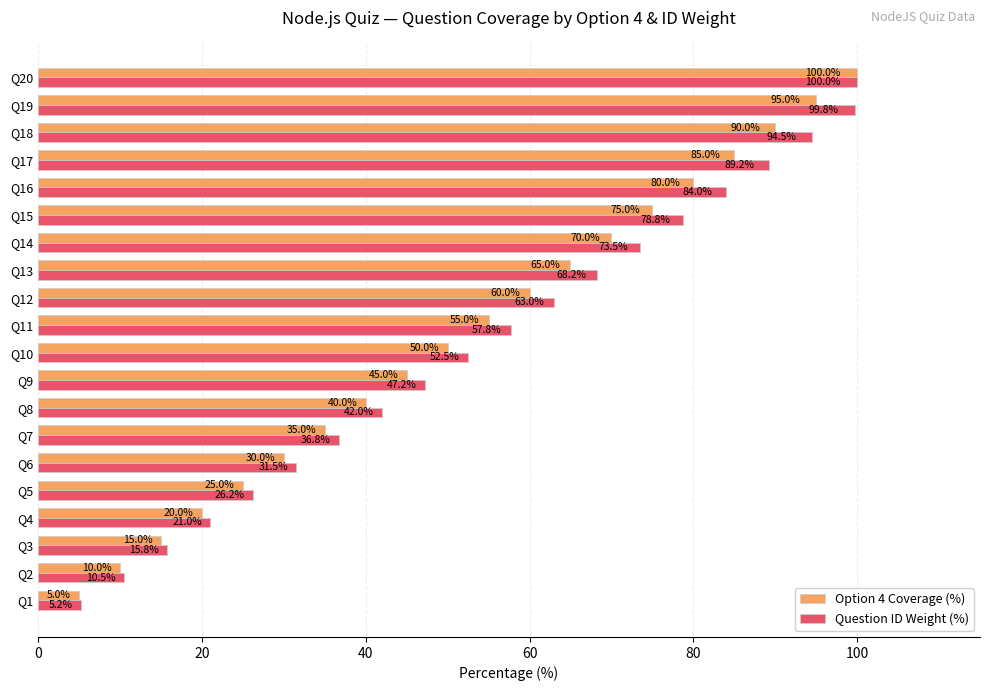

What is the total value across all series at Q14?

143.5